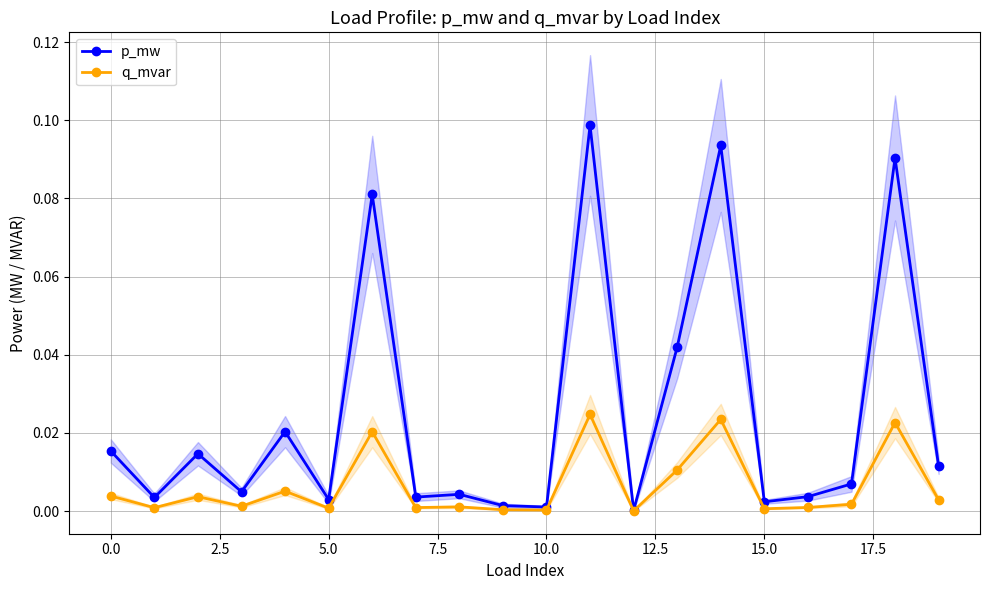

True or false: p_mw has more than 0 interior local peaks.

True